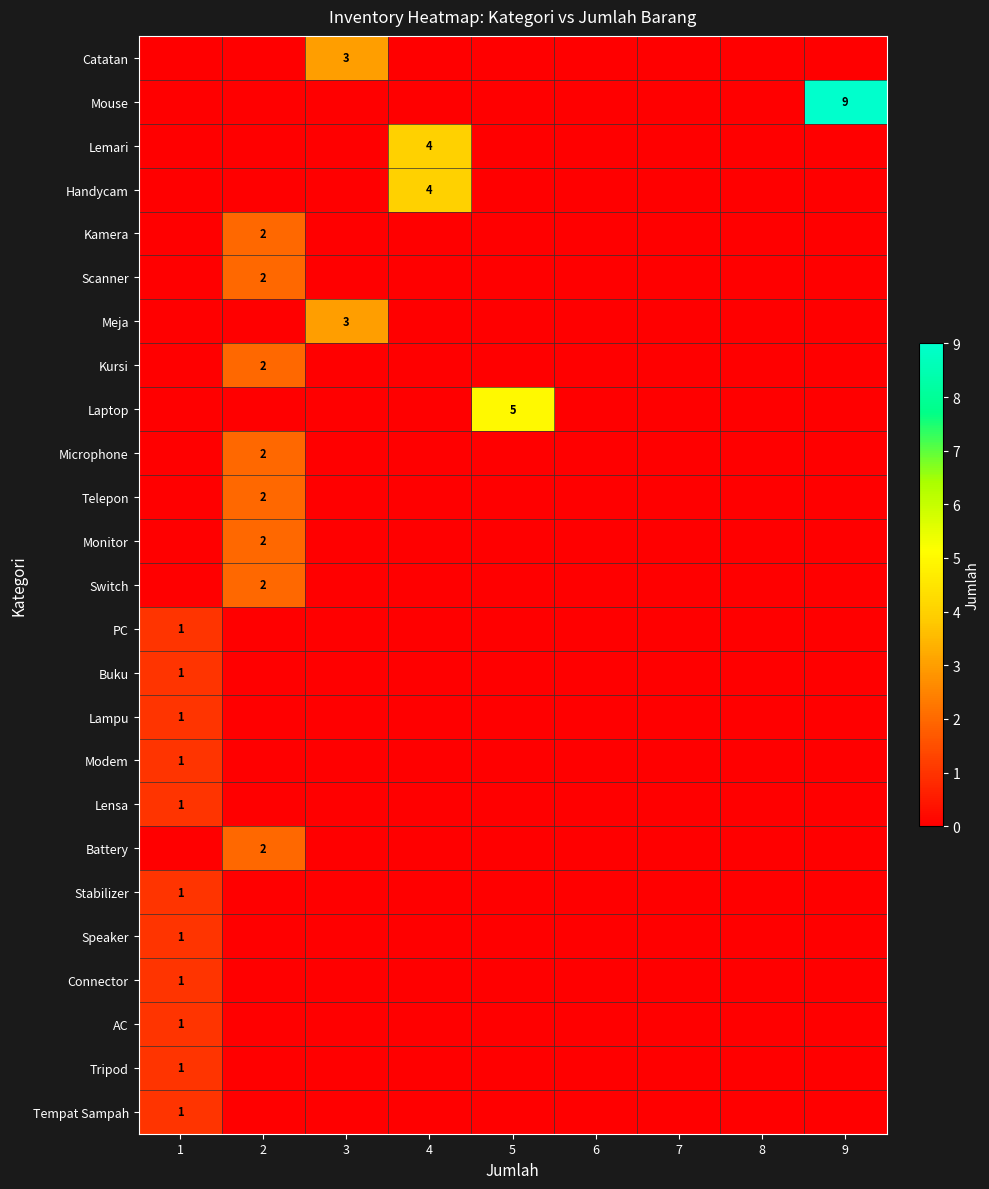

How many values in the Handycam series exceed 0?

1